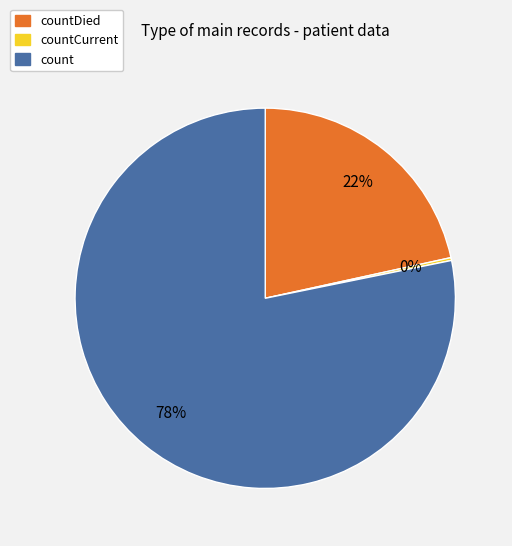

To the nearest percent, what is the average slice percentage?

33%